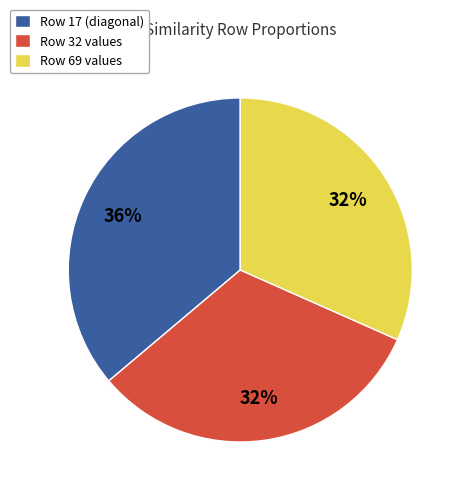

To the nearest percent, what is the difference between the Row 17 (diagonal) and Row 32 values slice percentages?

4%